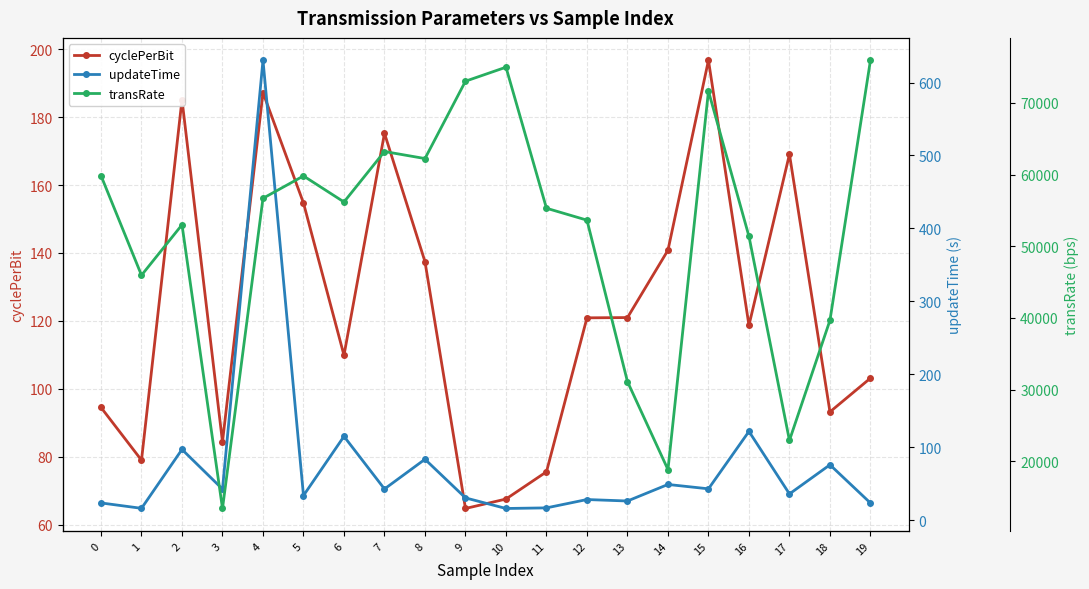

What is the average value of the transRate series?

51935.2